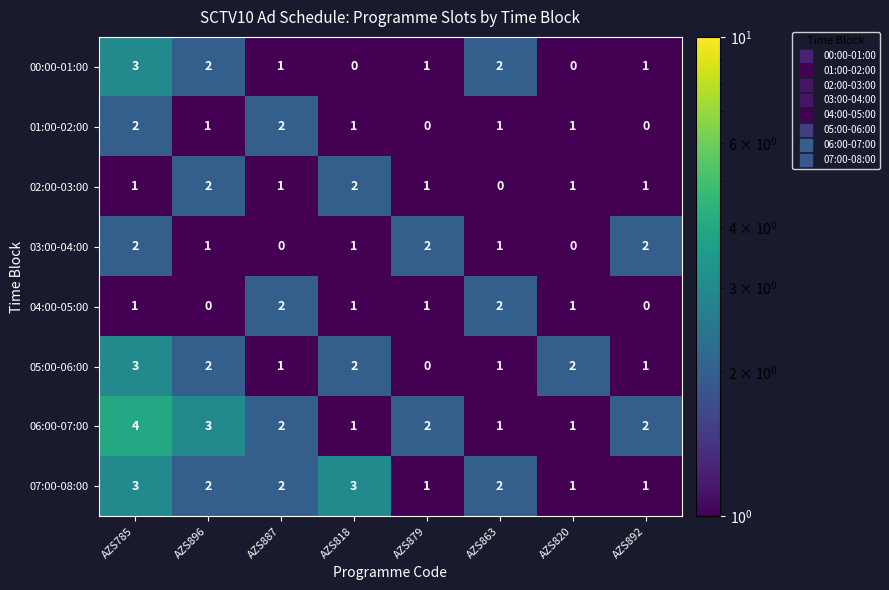

What is the difference between the maximum and minimum values in the 05:00-06:00 series?

3